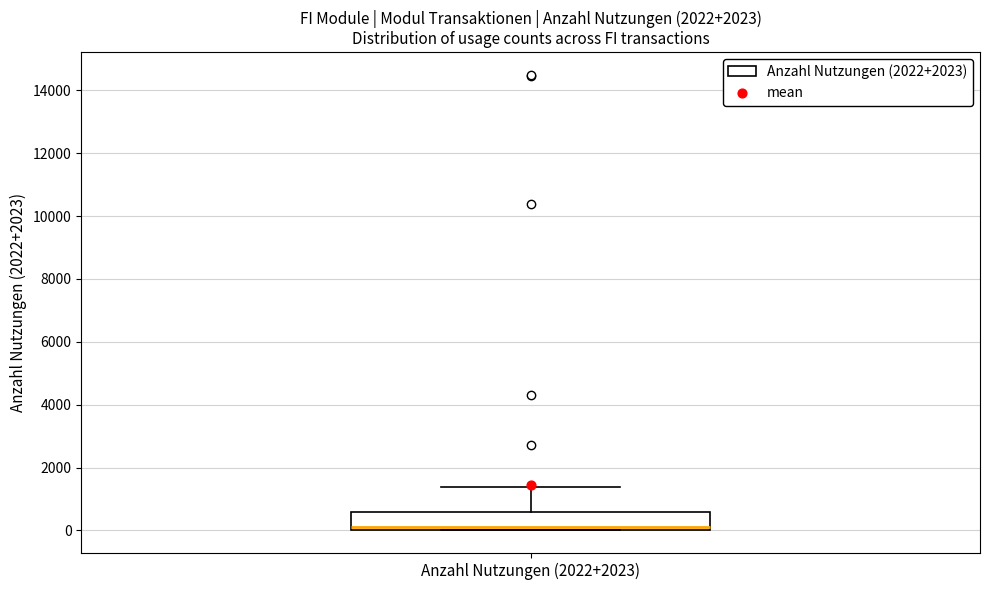

Transcribe this box plot: give where the median line is, the range the box spans, and where the two whiskers end, as read against the y-axis. The values are not printed on the chart, so give them approximately, as read against the axis.

median 200, box 0 to 600, whiskers 0 to 1400